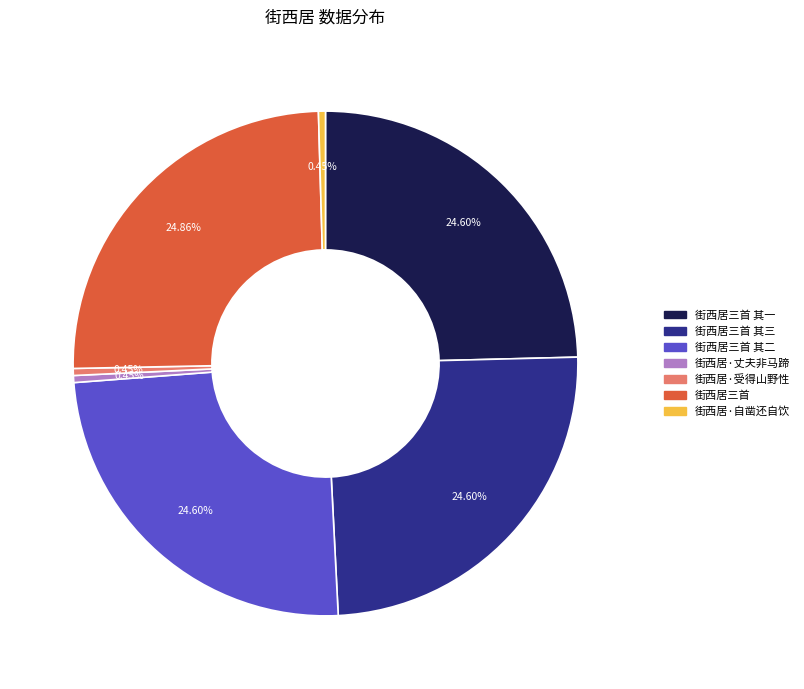

Does any single category account for the majority?

No